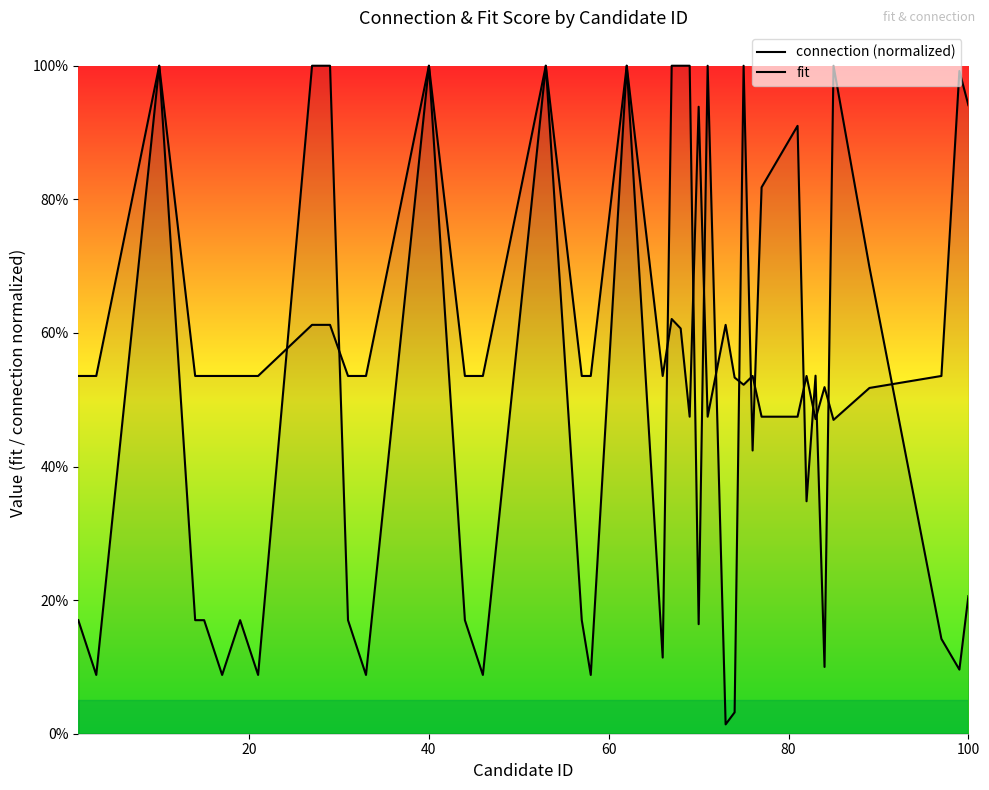

How many lines are shown in the chart?

2